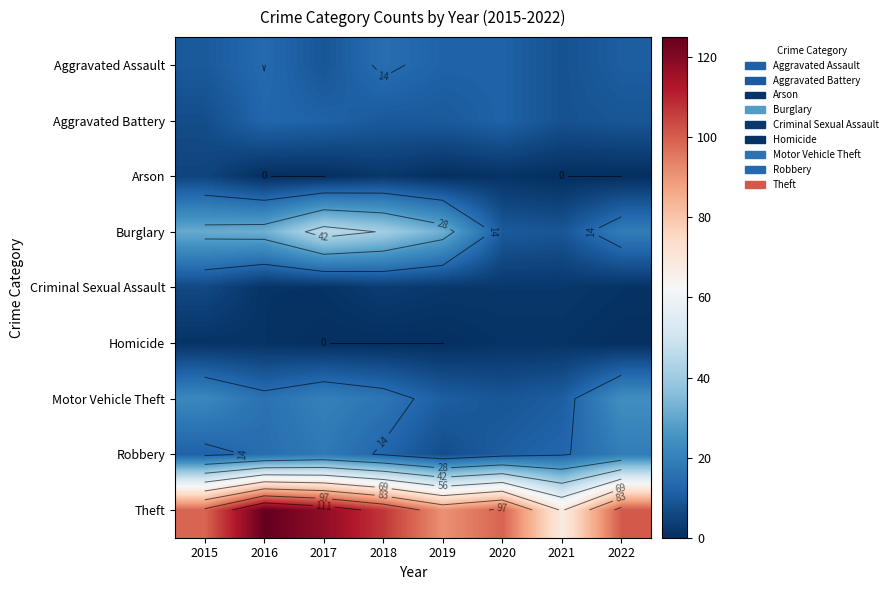

Between 2017 and 2018, which series saw the biggest shift?

Theft